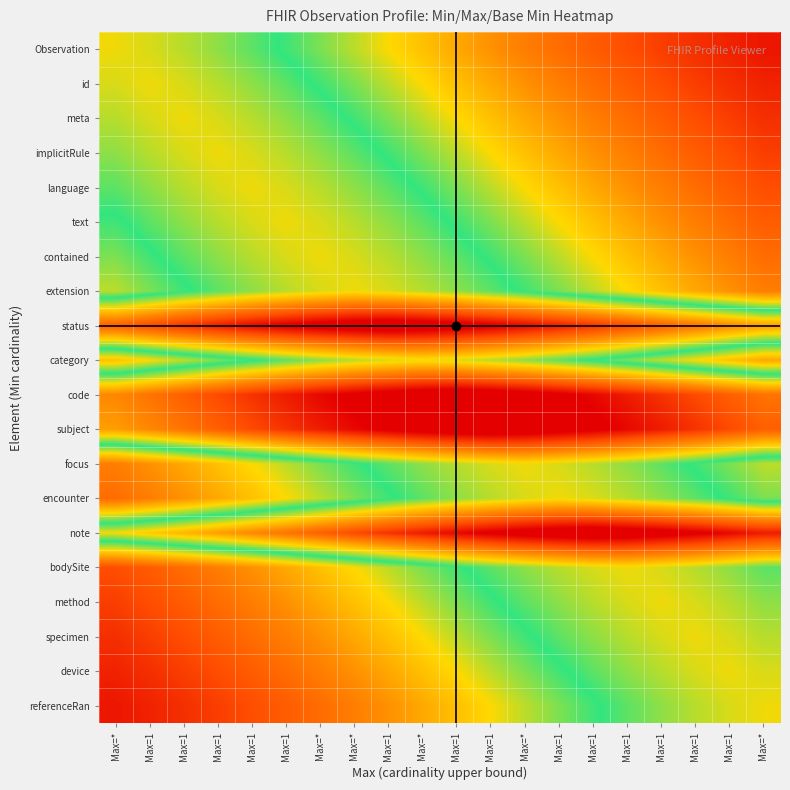

Count the number of categories in the chart.

20